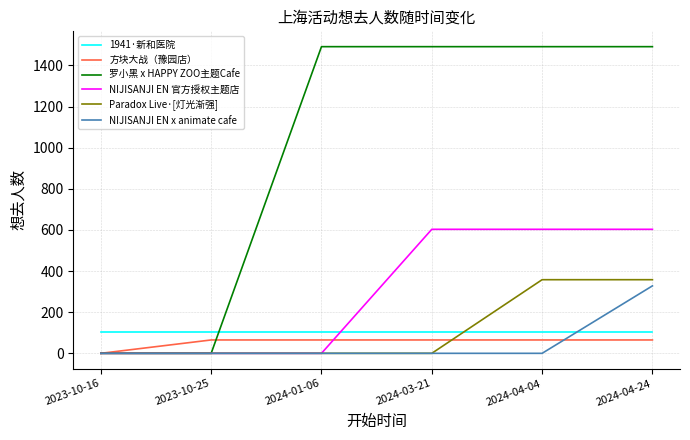

Which series ends up on top after the final intersection of NIJISANJI EN 官方授权主题店 and 1941·新和医院?

NIJISANJI EN 官方授权主题店